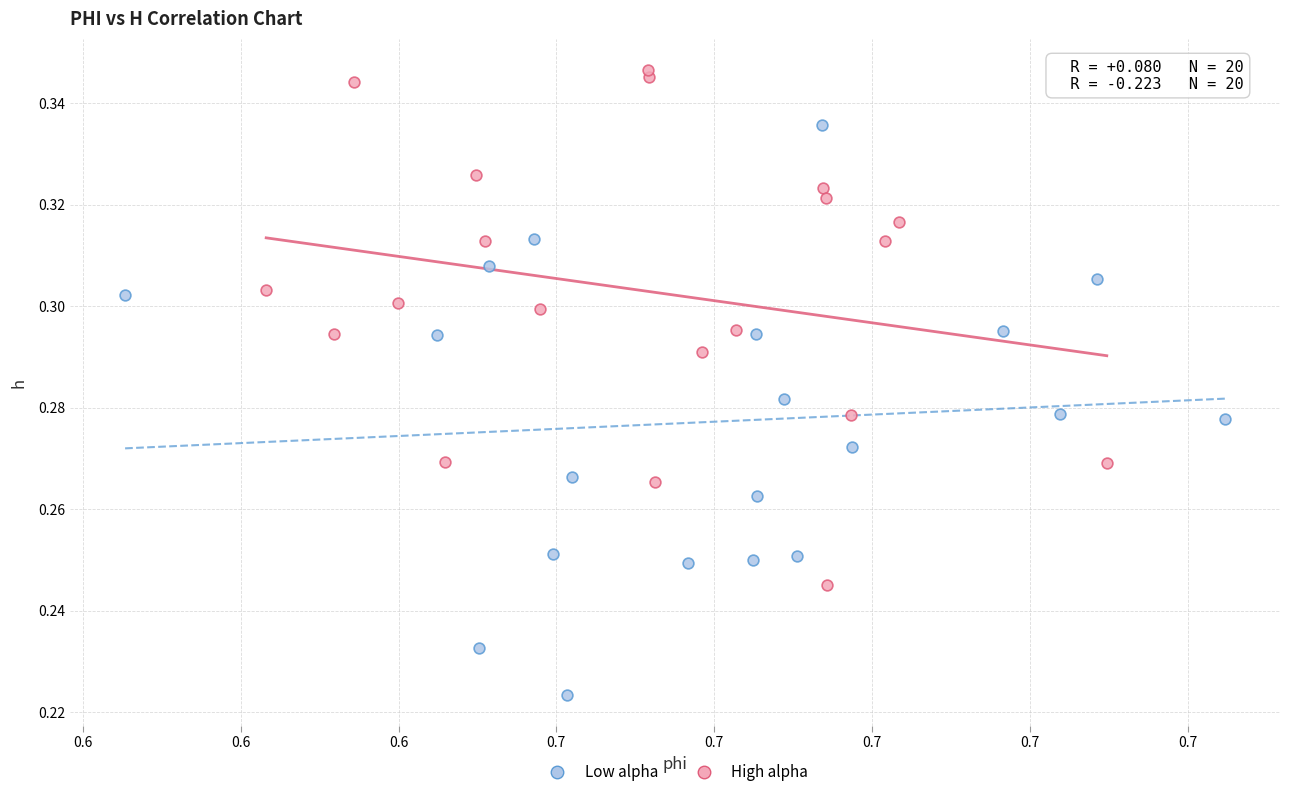

Which series contains the lowest Y value?

Low alpha